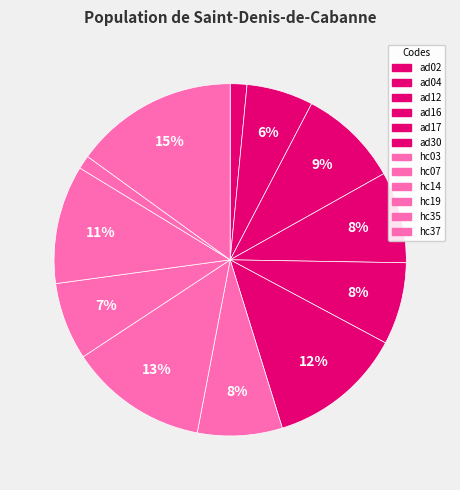

How many segments does this pie chart have?

12